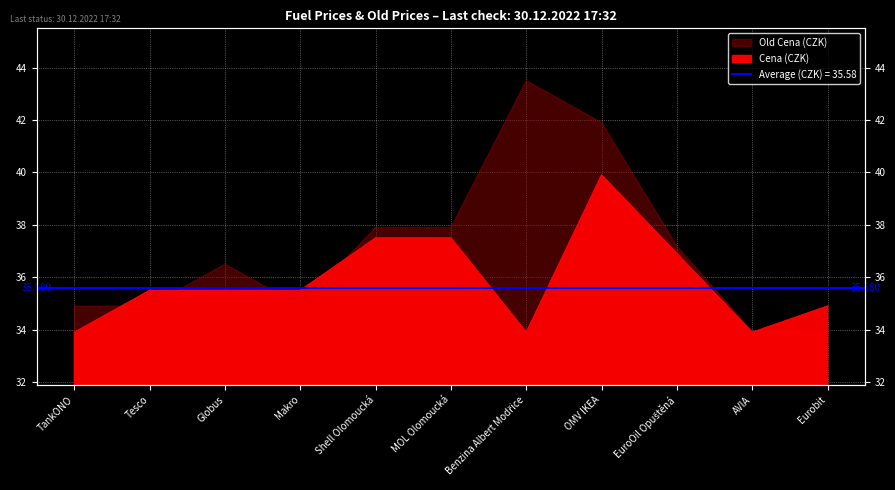

What is the label of the 11th point from the left?

Eurobit